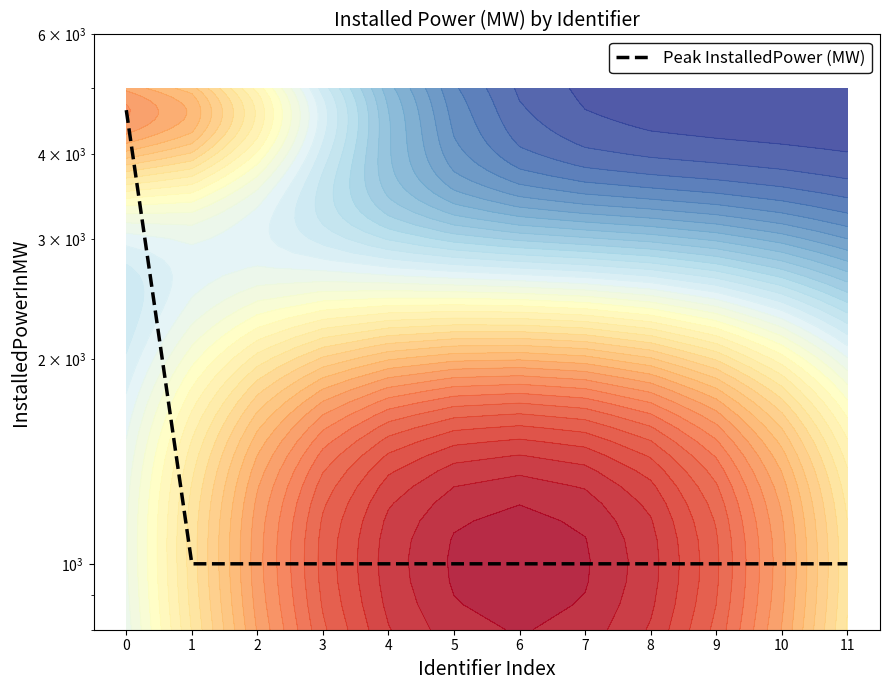

List the labels in order of value, largest first.

0, 1, 2, 3, 4, 5, 6, 7, 8, 9, 10, 11